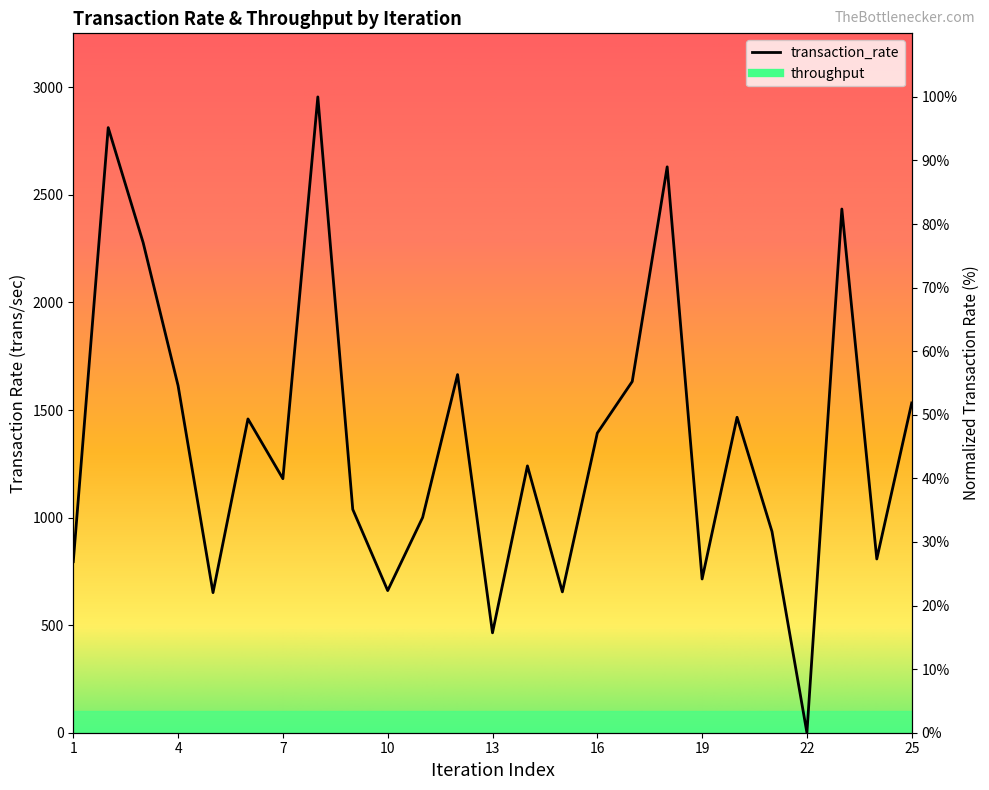

Does the chart have visible grid lines?

No